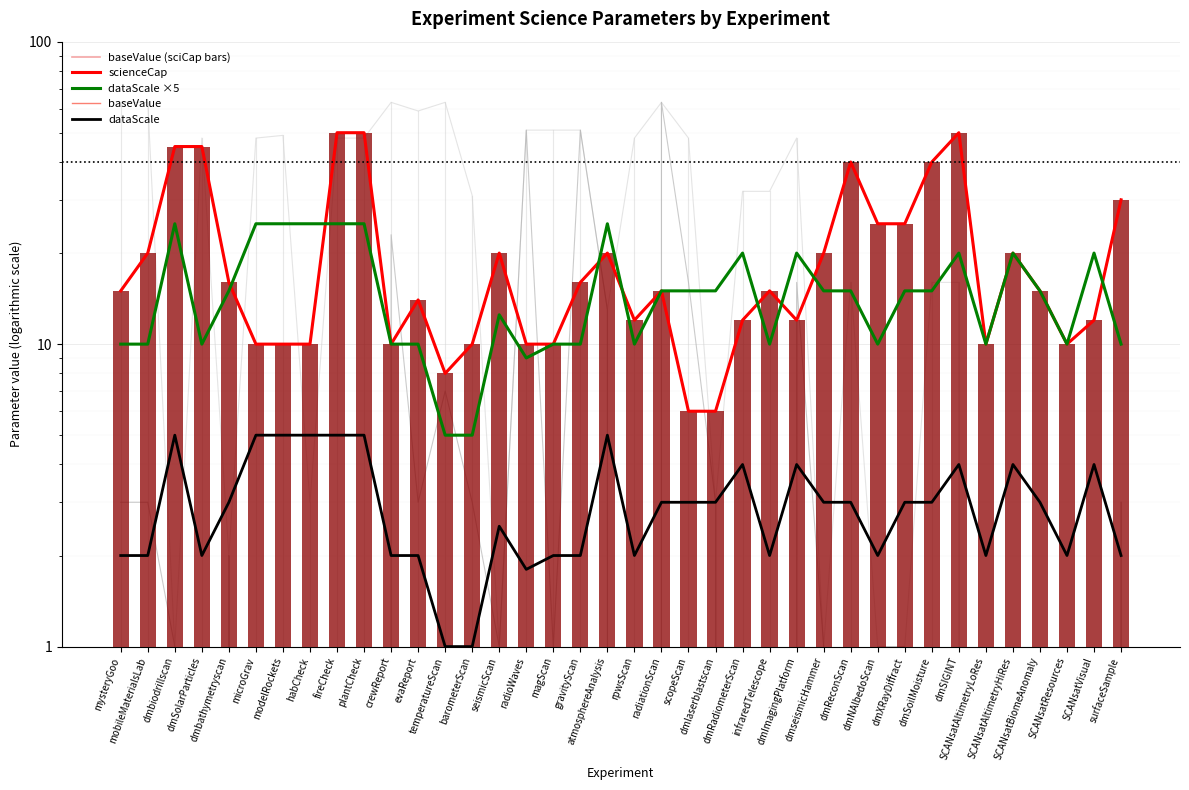

What position from the left is atmosphereAnalysis?

19